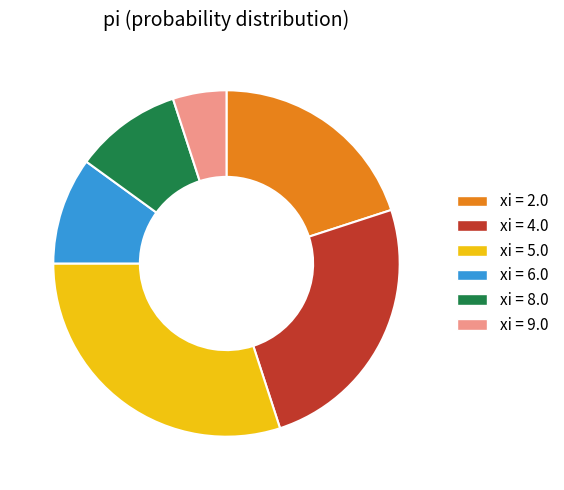

Does any single category account for the majority?

No